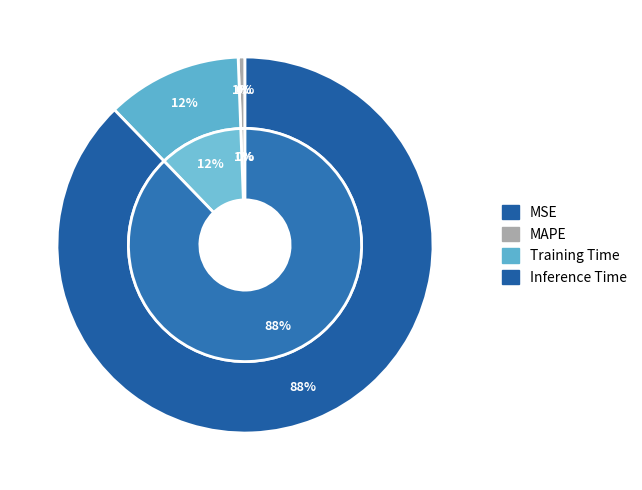

To the nearest percent, what percentage of the pie is Inference Time?

88%